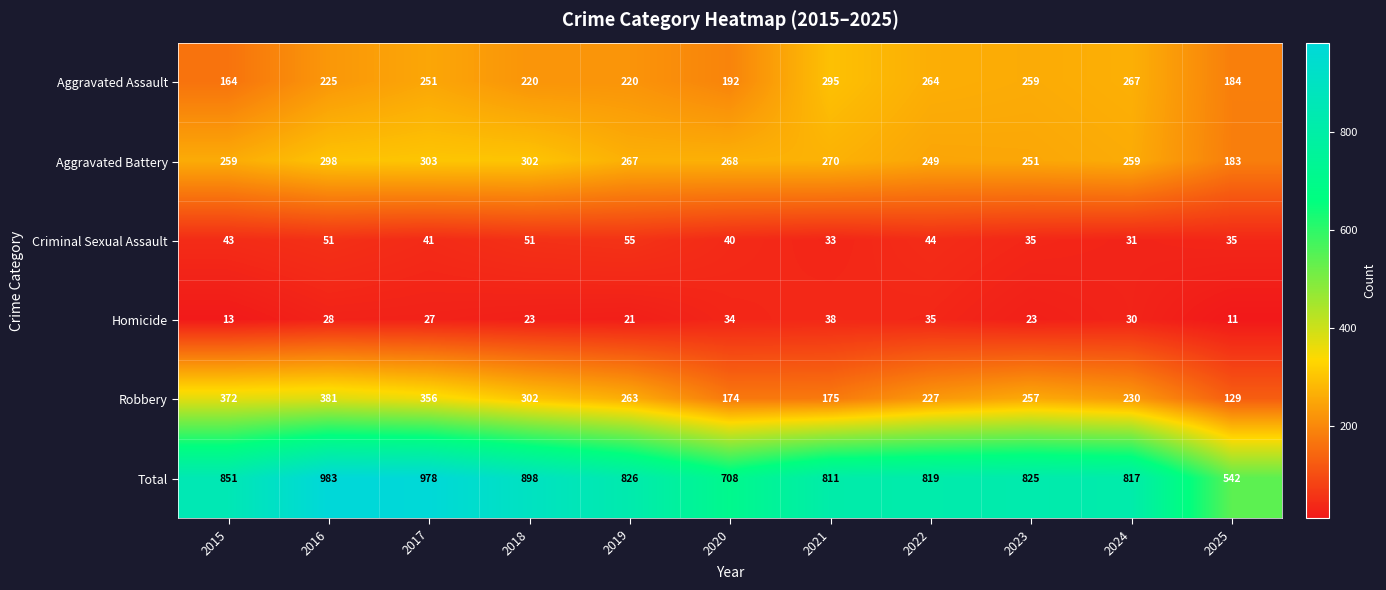

What is the greatest value displayed?

983